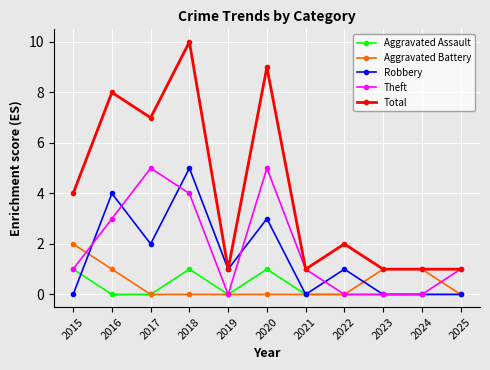

What is the average value of the Theft series?

2